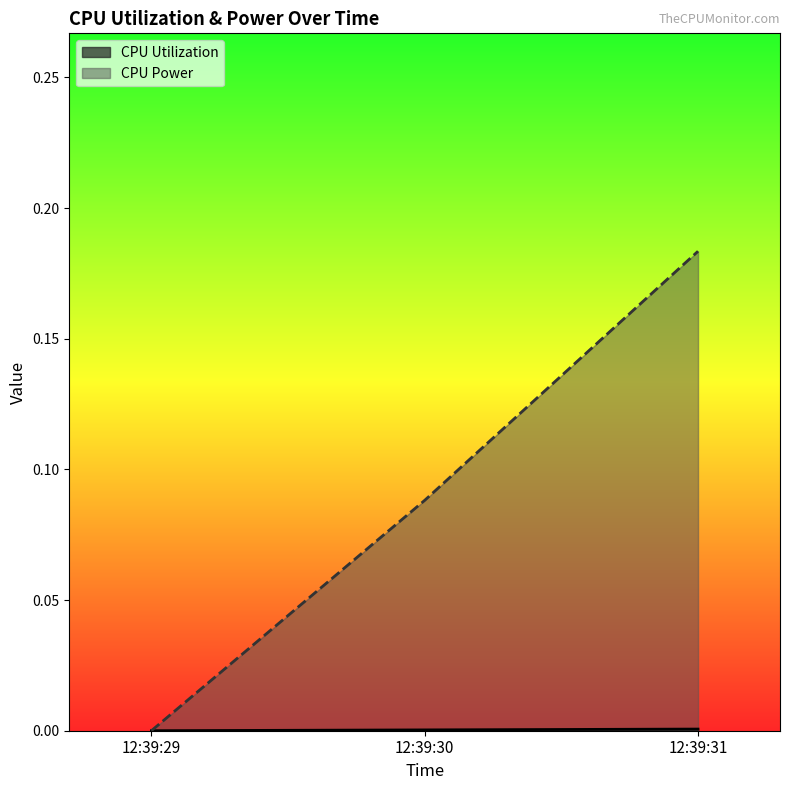

How many values in the CPU Power series exceed 0?

2